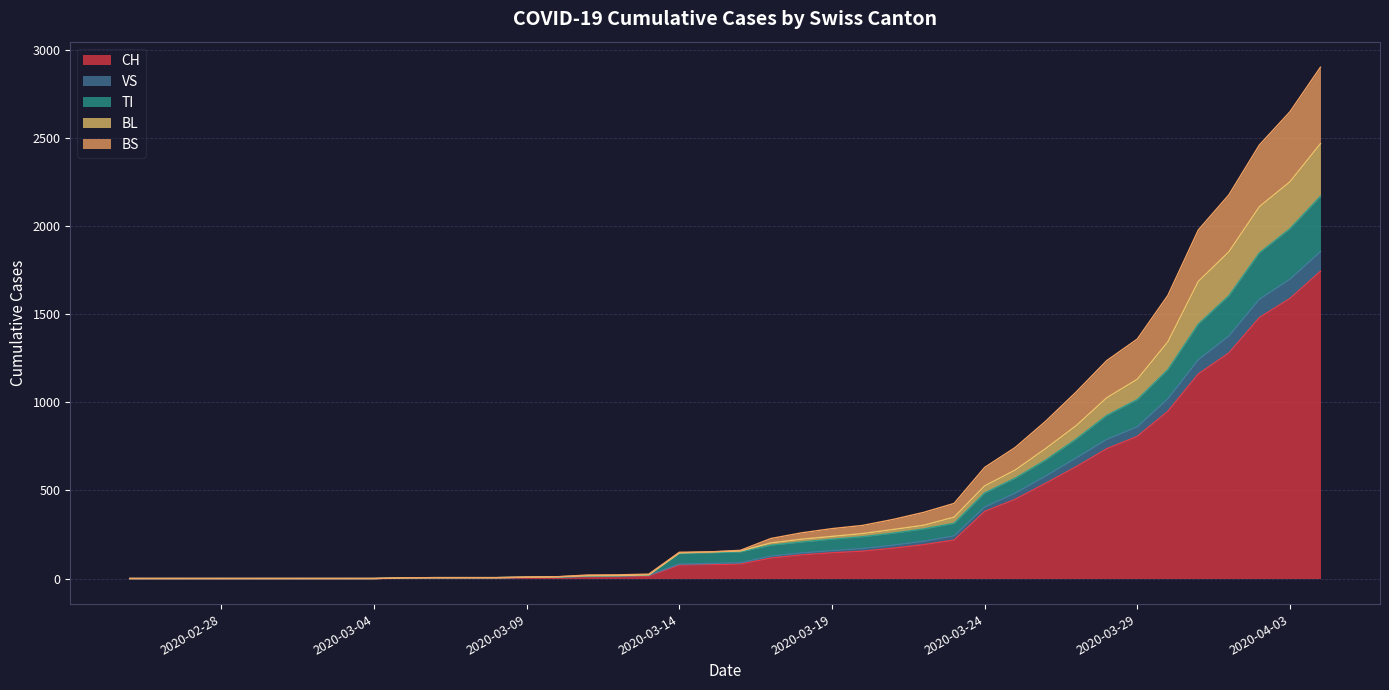

Which category has the highest value in the TI series?

2020-04-04